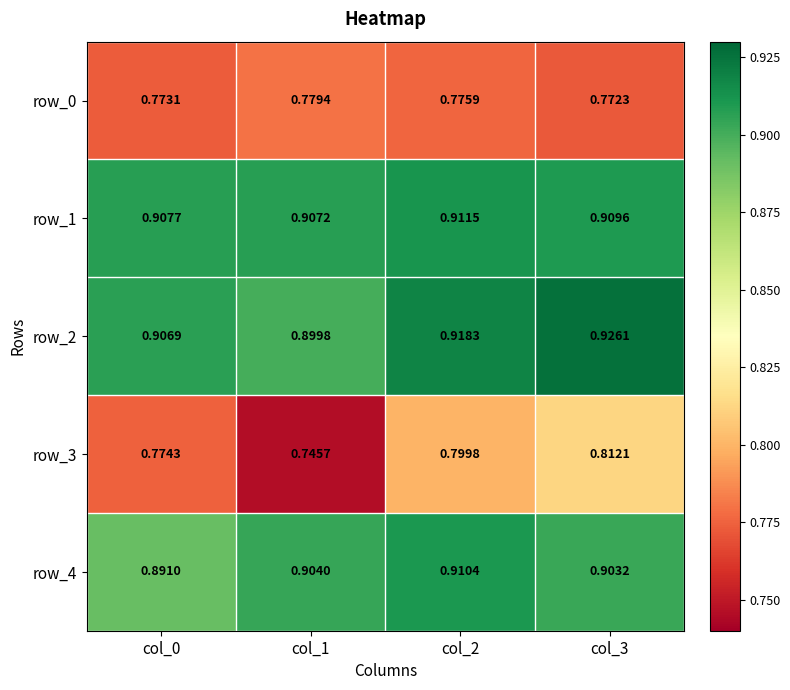

At which label is row_2 closest to 0?

col_1